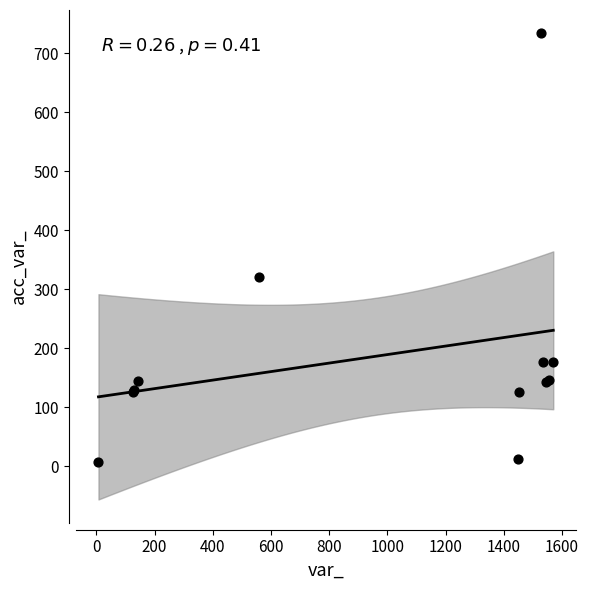

What Y value in the scatter plot is closest to 370?

321